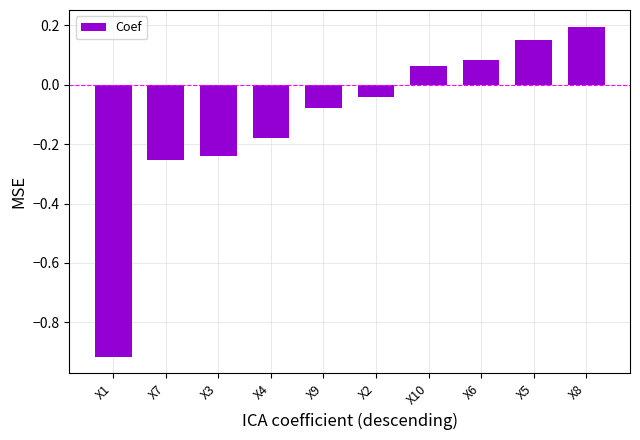

What is the sum of all values?

-1.2